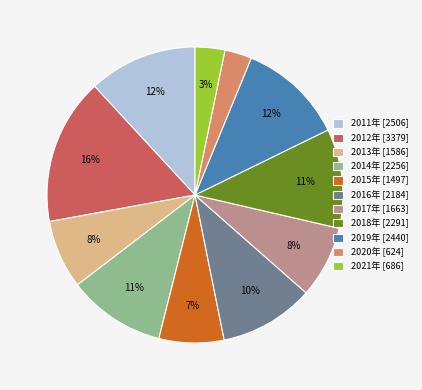

Between 2020年 [624] and 2013年 [1586], which is larger?

2013年 [1586]